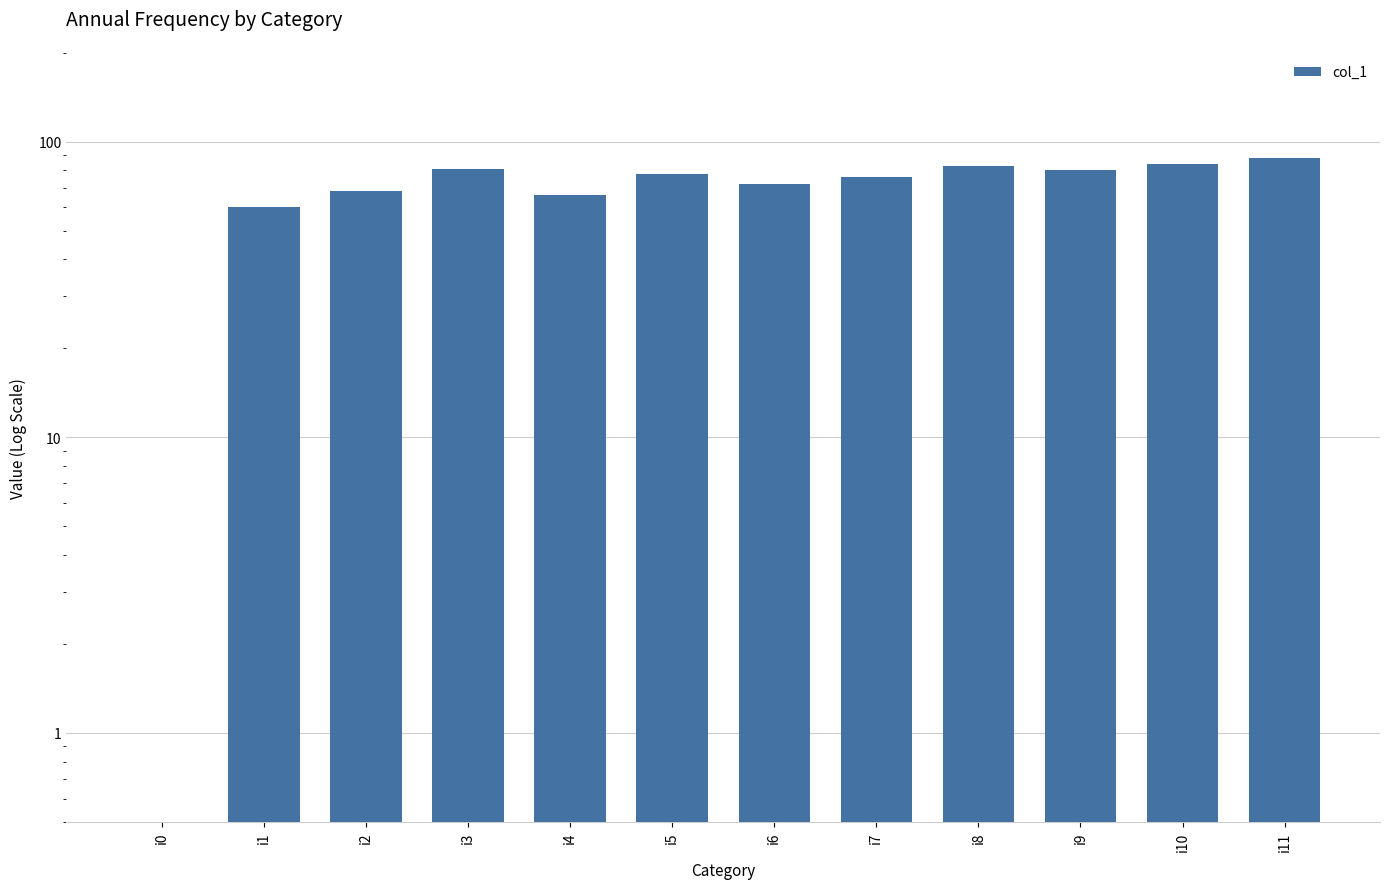

Does the chart contain stacked bars?

No